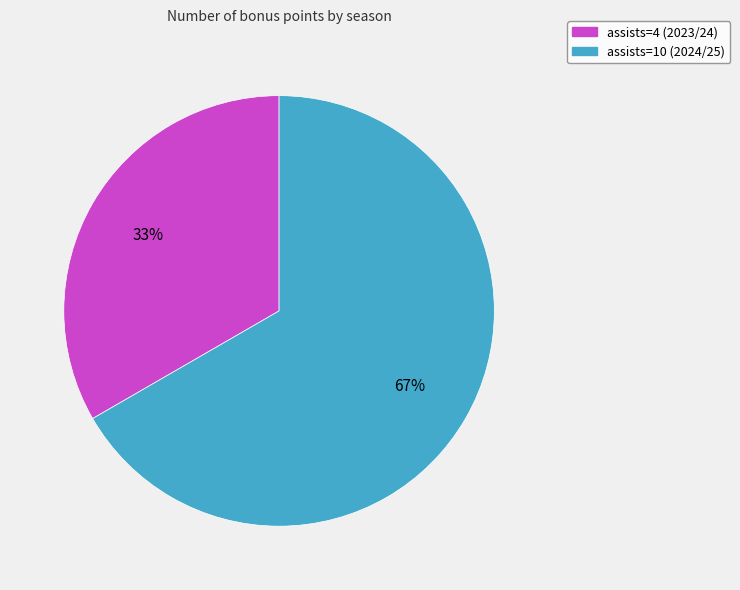

True or false: assists=4 (2023/24) accounts for 40% of the total.

False